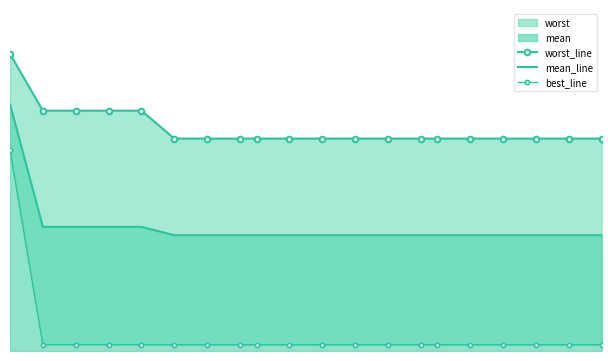

True or false: mean_line has a value of 2.4 at 19.

False